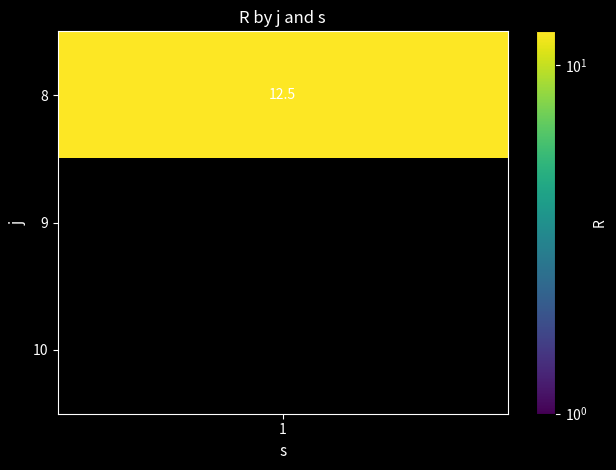

At which label is the value closest to 6?

1